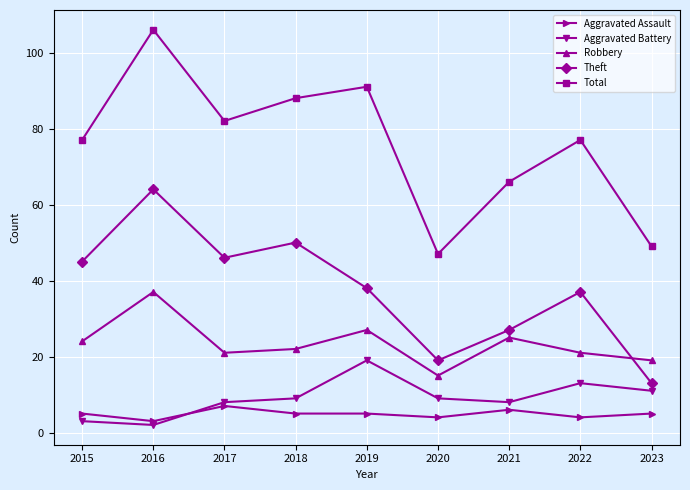

Which category has the lowest value in the Aggravated Battery series?

2016